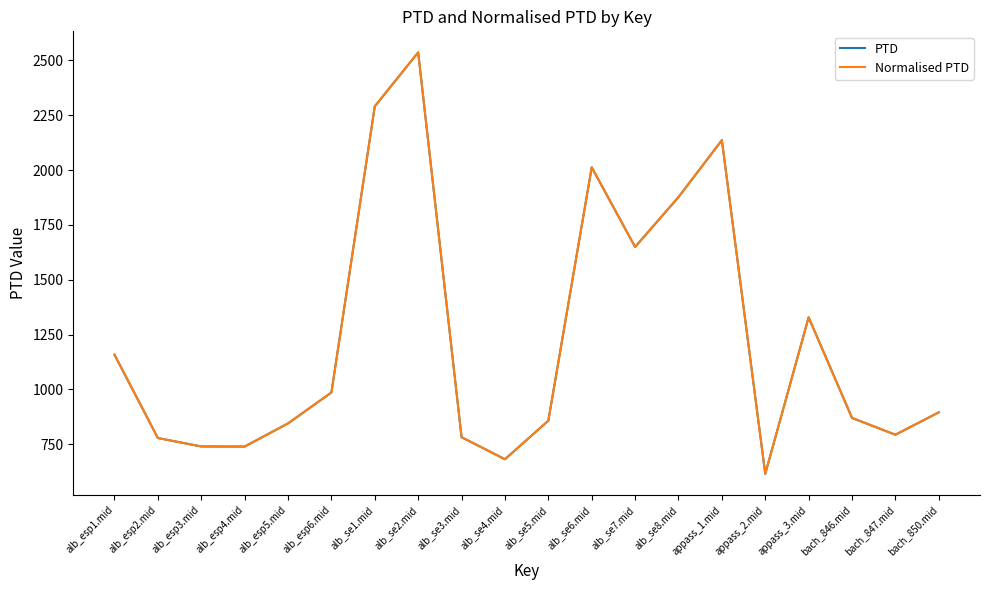

Is this an area chart (filled region under the line)?

No